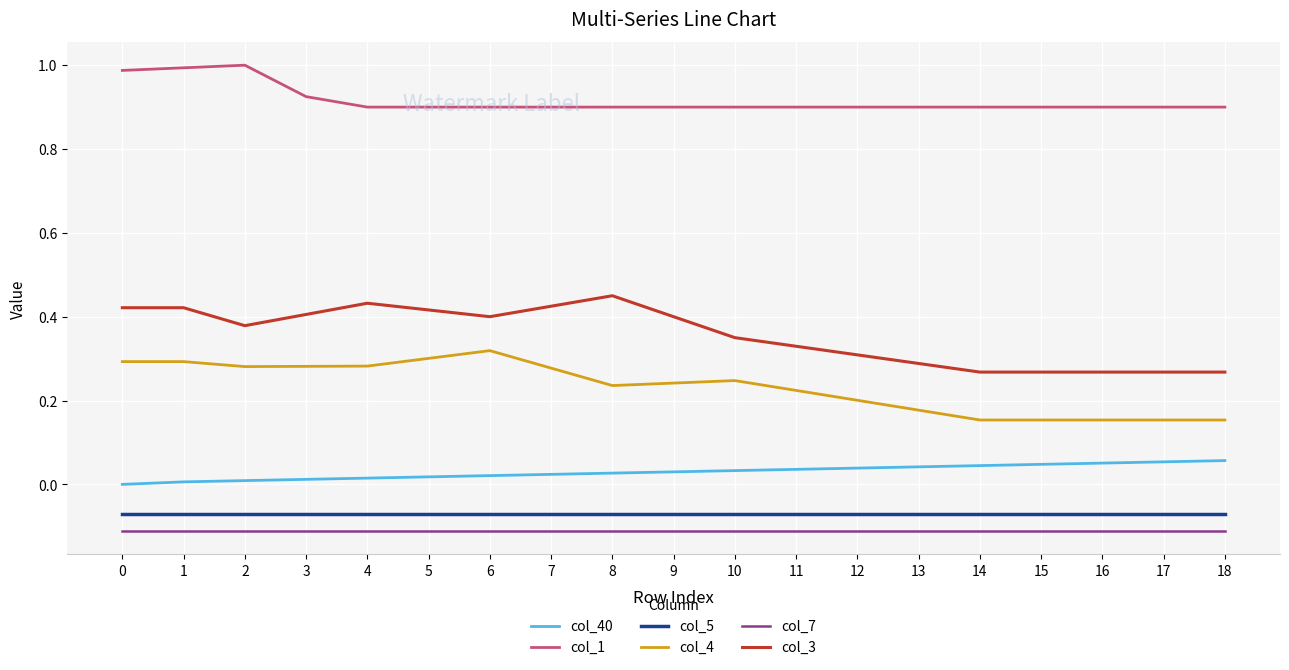

True or false: col_7 and col_40 intersect in this chart.

False